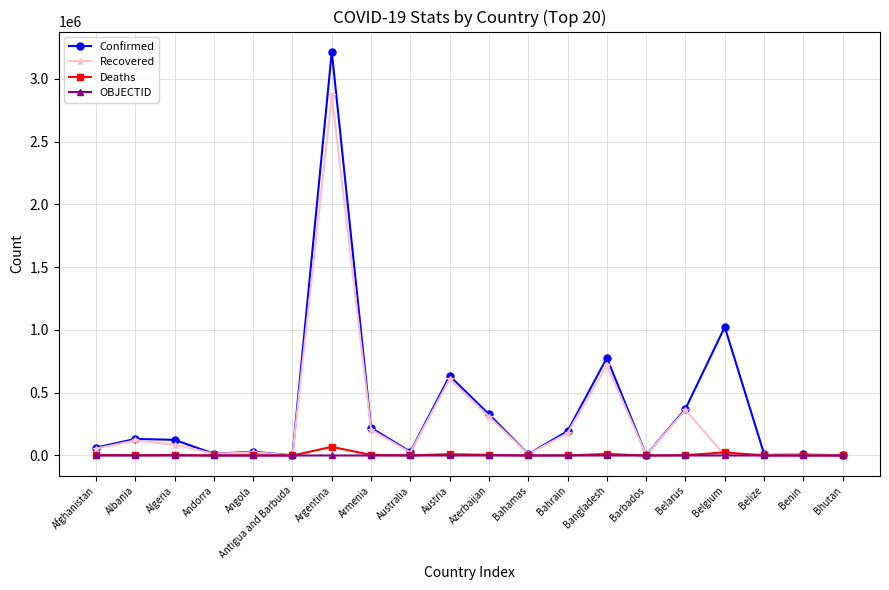

Count the number of categories in the chart.

20